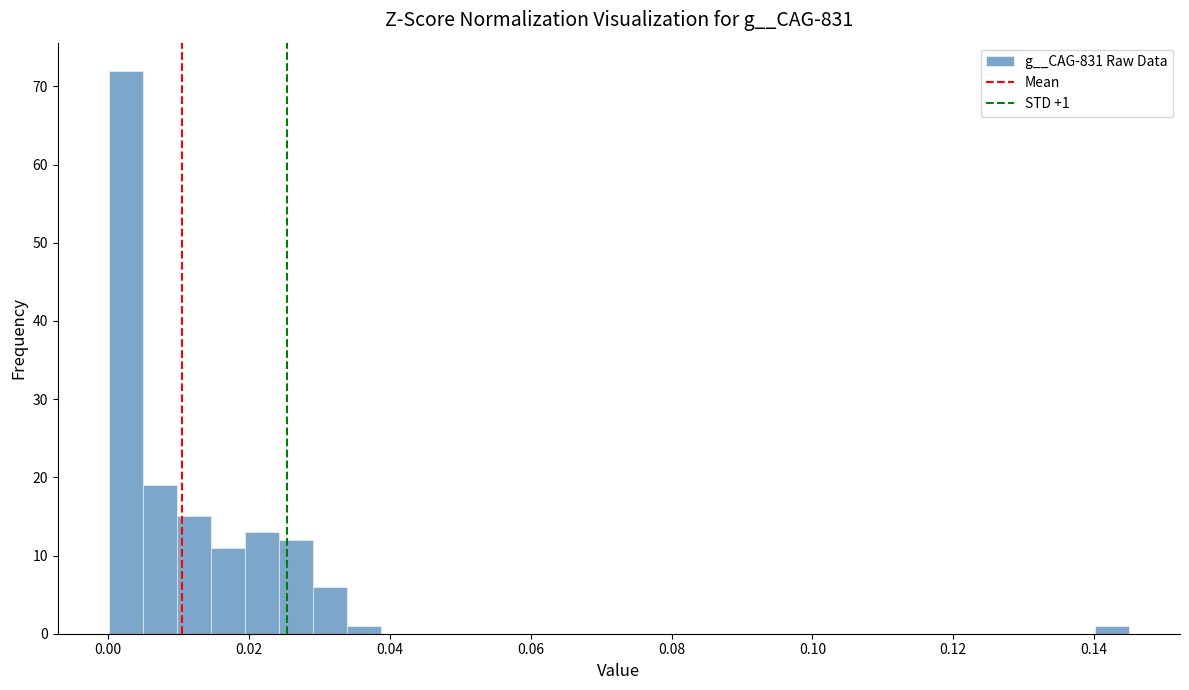

Around what value on the x-axis is the tallest bar? Give the approximate position of its centre, as read against the axis.

0.002